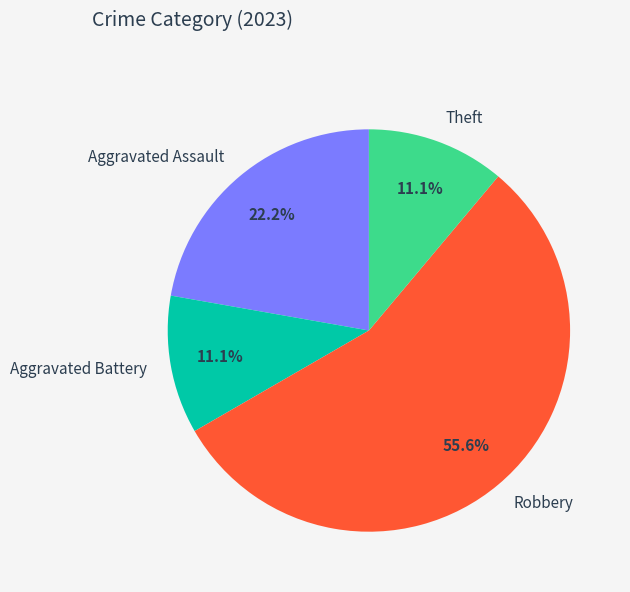

How many segments does this pie chart have?

4